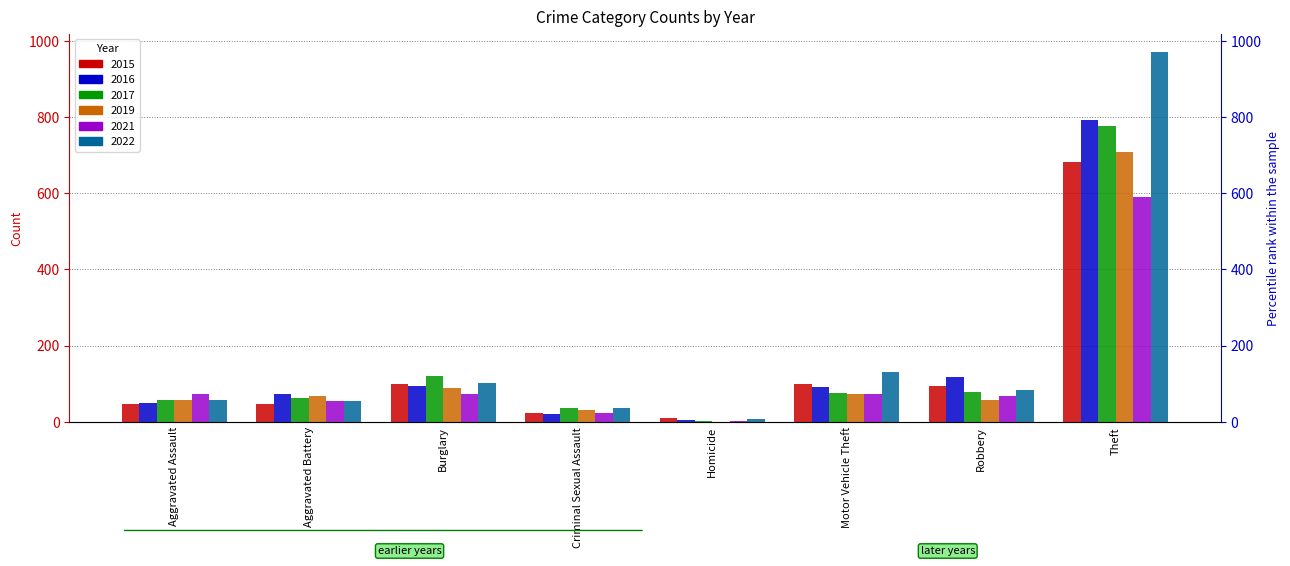

What is the spread (max minus min) of values at Theft?

380